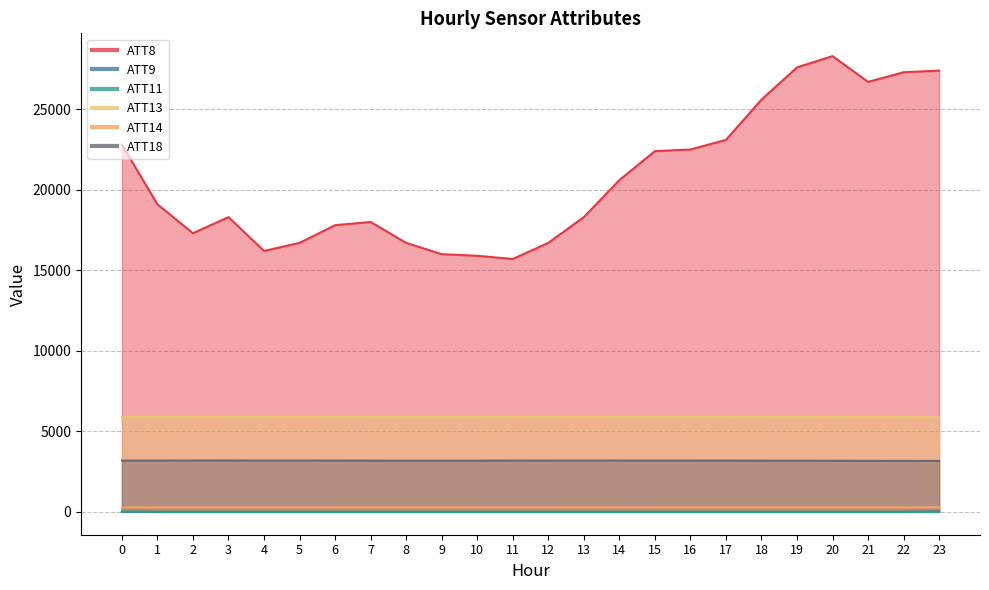

Between 13 and 21, which series saw the biggest shift?

ATT8